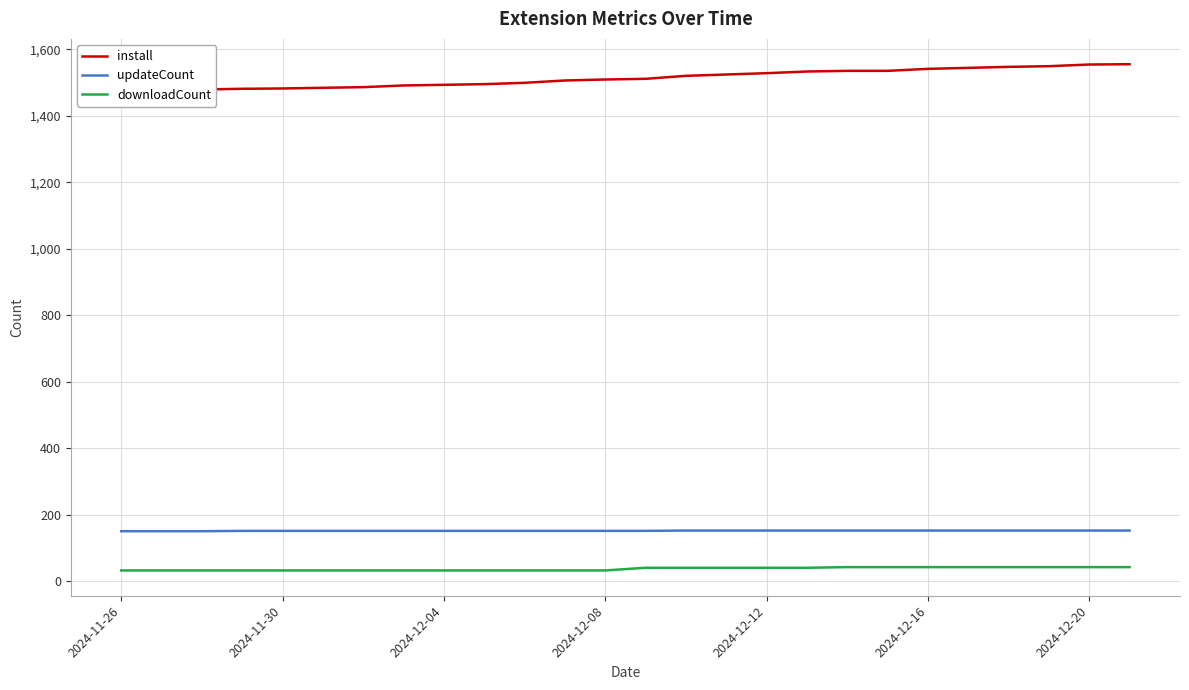

At how many categories does at least one series exceed 129?

26